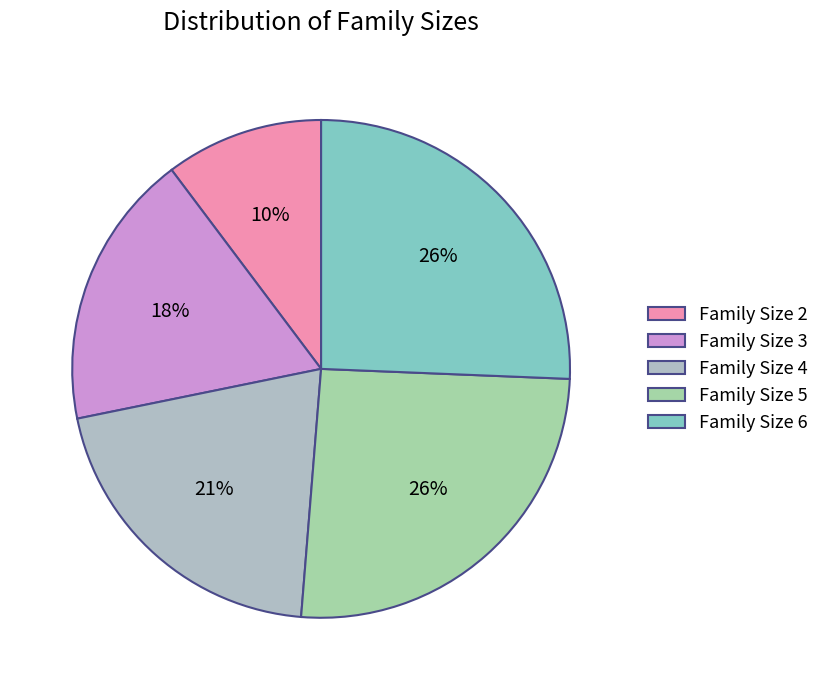

How many slices are in this pie chart?

5